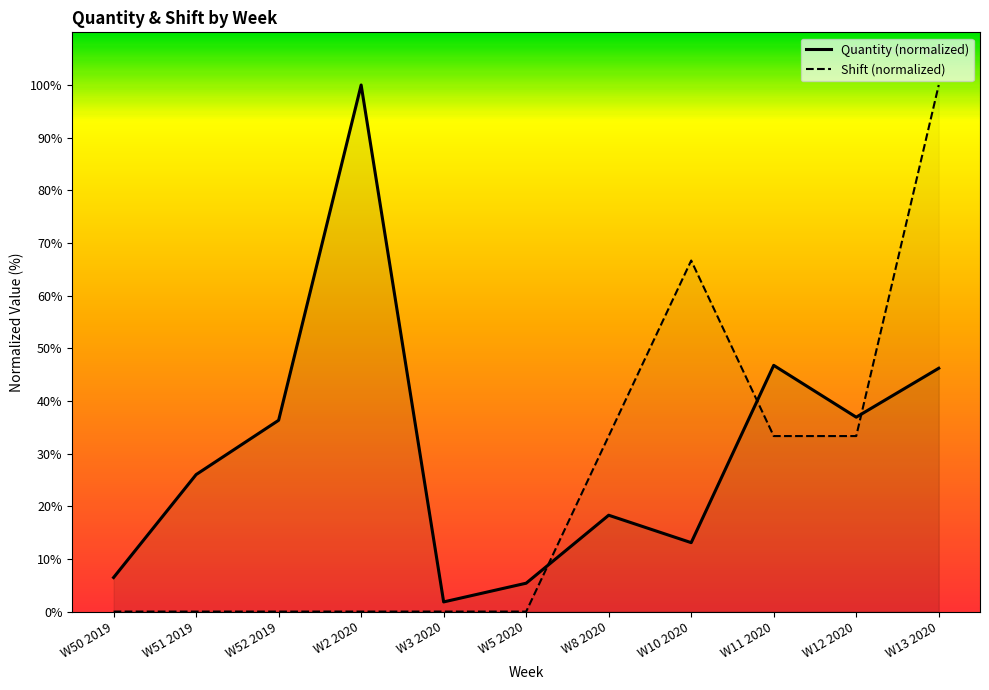

List the series in order of their peak value, highest first.

Quantity, Shift